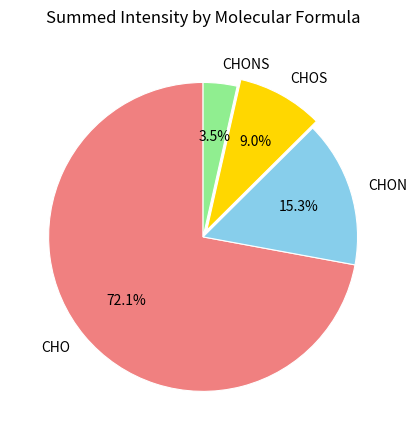

What percentage is the CHOS slice, to the nearest percent?

9%